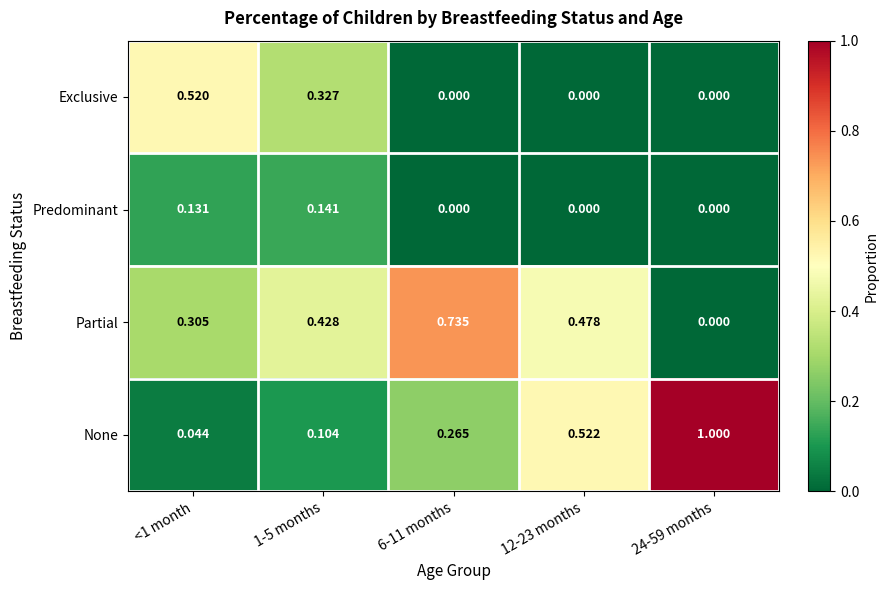

Which series has the largest total across all categories?

Partial